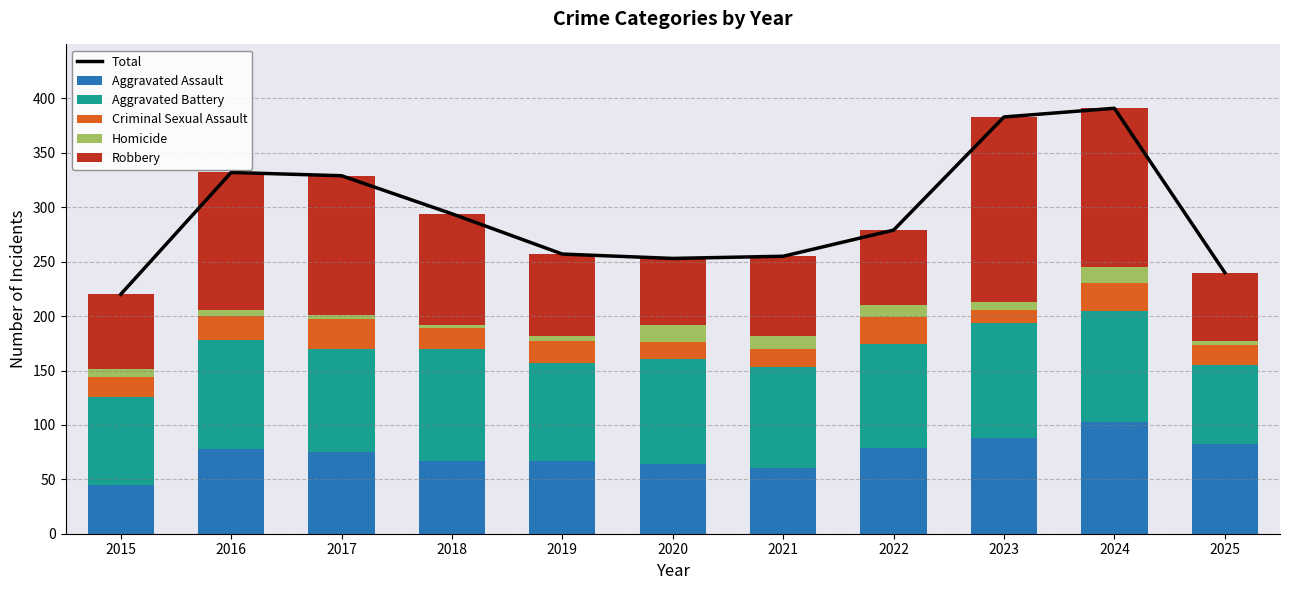

The value of Aggravated Battery at 2017 is 95. True or false?

True